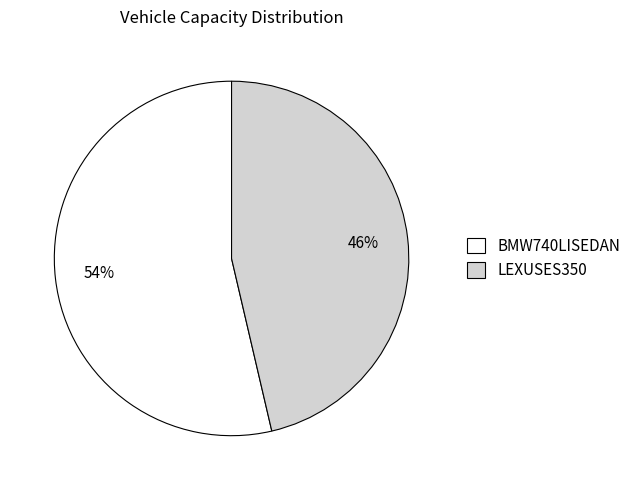

Which category accounts for the majority?

BMW740LISEDAN